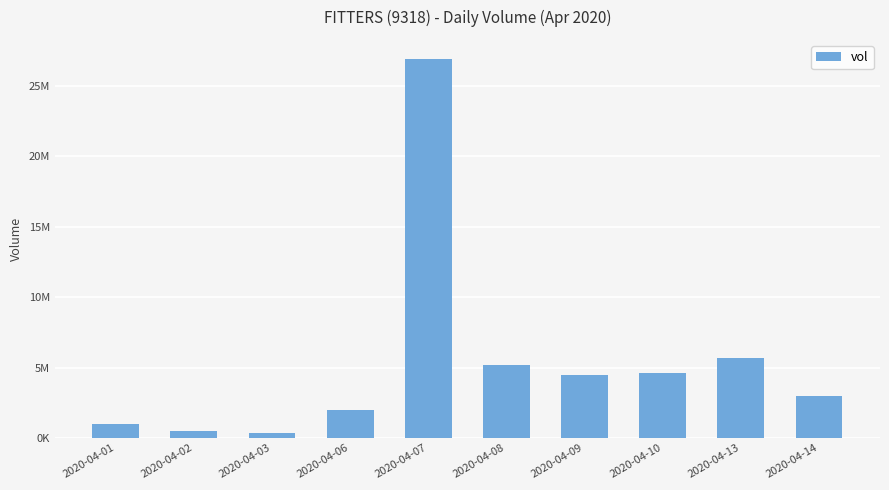

What is the maximum value shown in the chart?

26937100